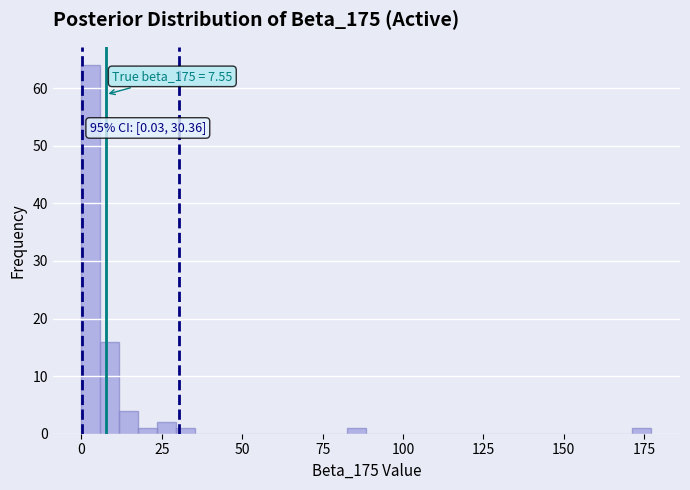

Read against the x-axis, roughly where is the centre of the tallest bar?

5